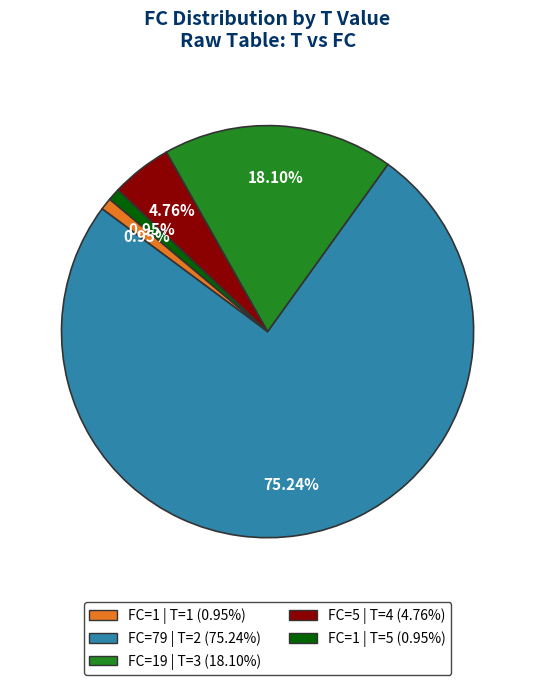

How many slices are in this pie chart?

5